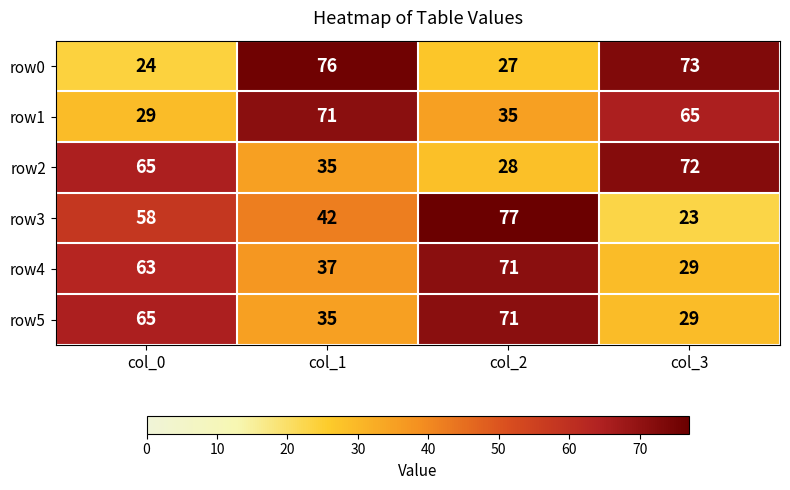

At which category is the sum across all series the highest?

col_2